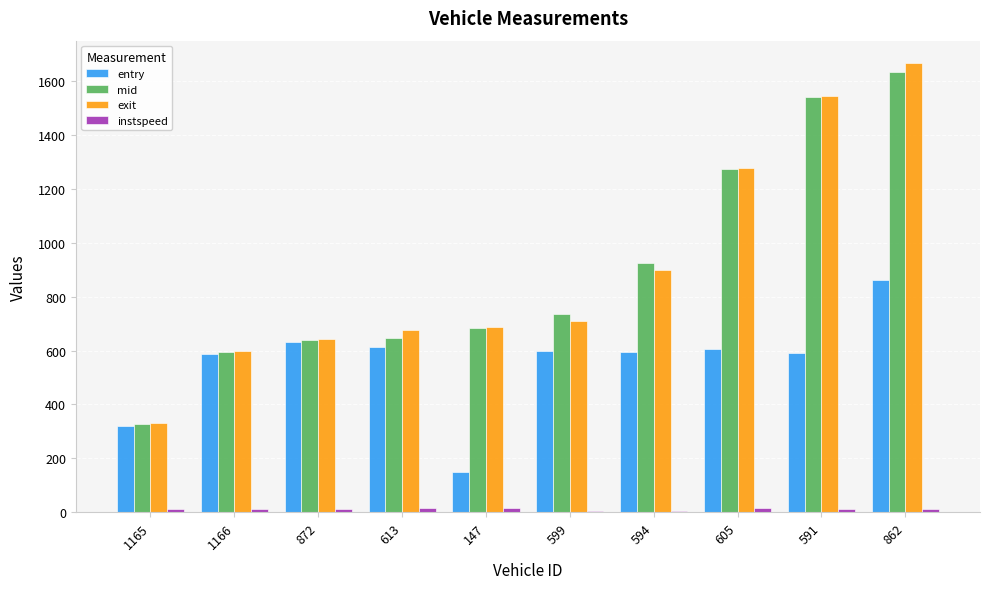

Which series changed the most between 1166 and 605?

exit